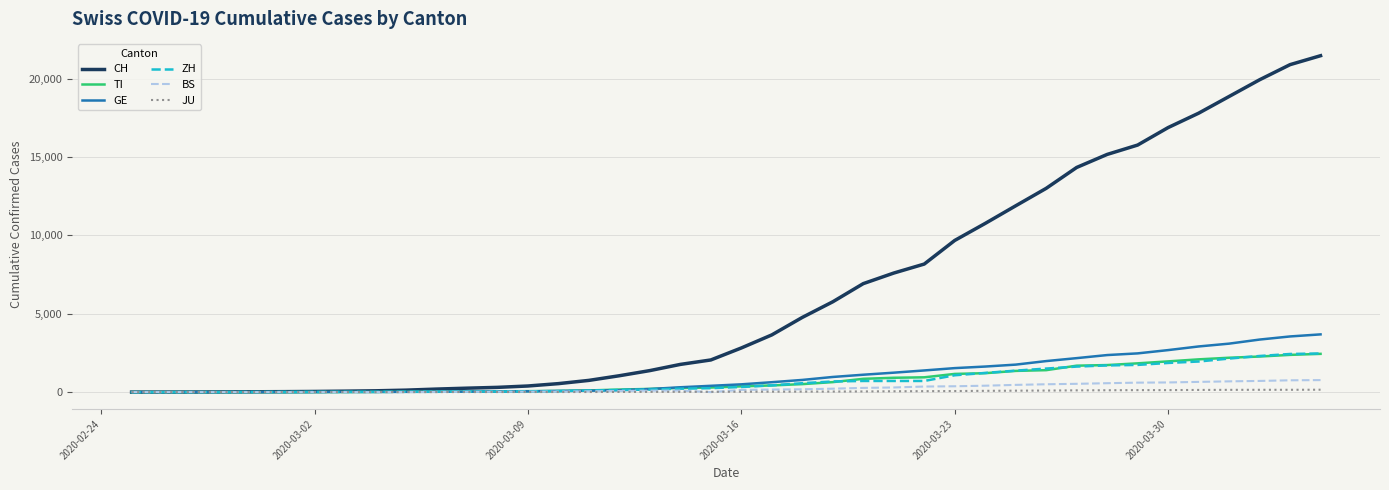

How many lines are shown in the chart?

6